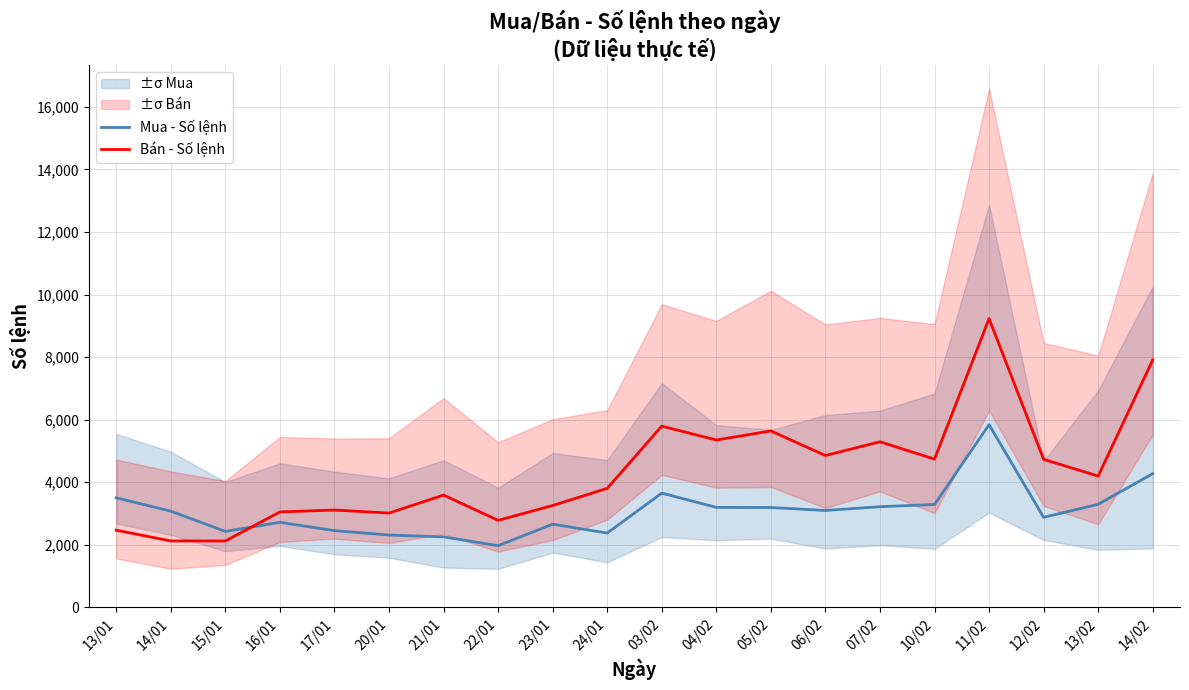

What is the greatest value displayed?

9231